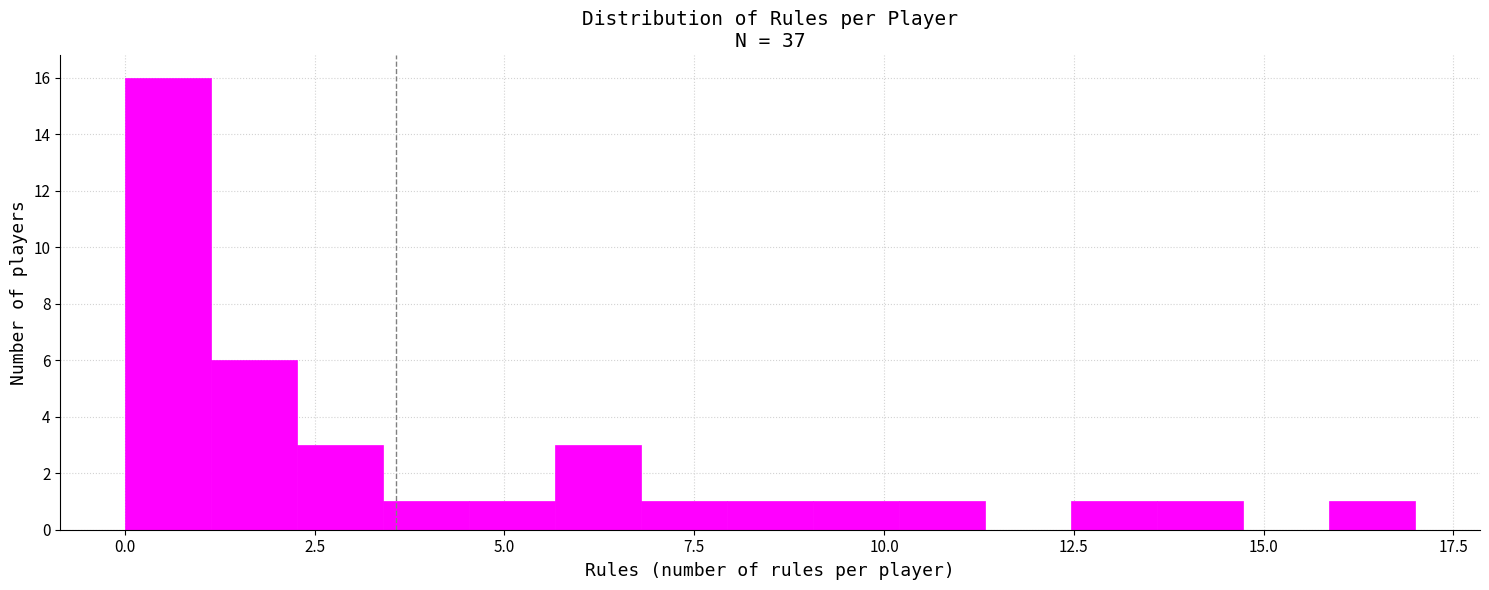

Read against the x-axis, roughly where is the centre of the tallest bar?

0.5